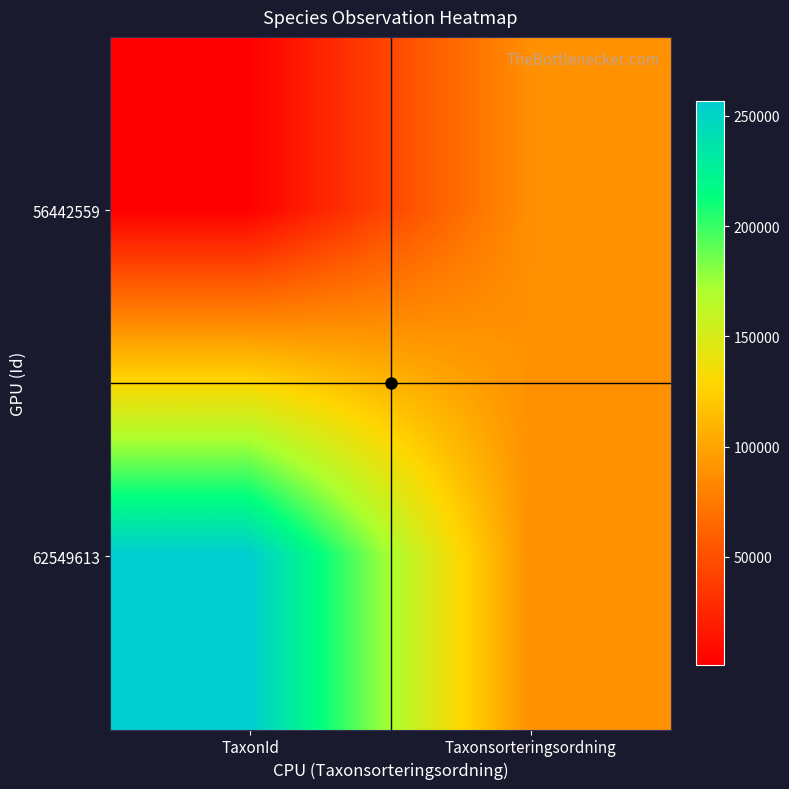

Reading left to right, list all the values displayed in this chart.

56442559: TaxonId=720	Taxonsorteringsordning=88896
62549613: TaxonId=256756	Taxonsorteringsordning=88937